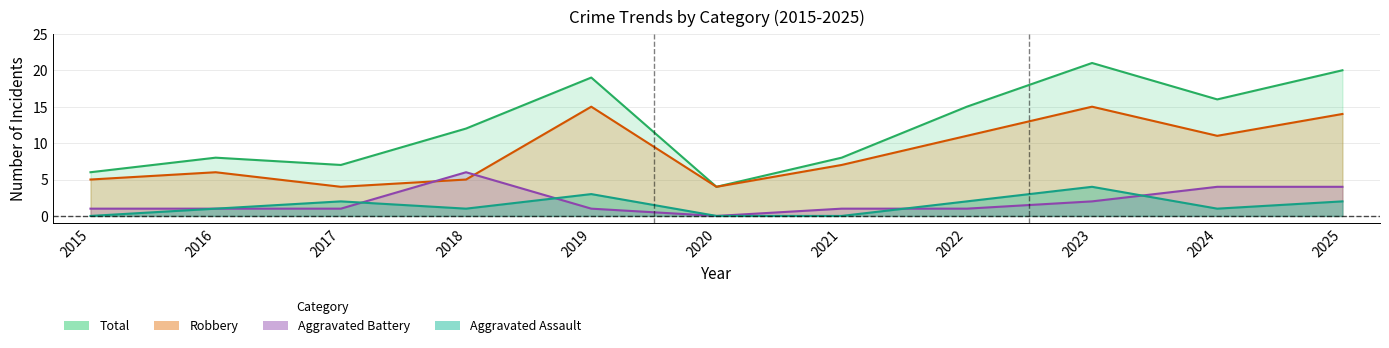

True or false: Total and Robbery cross at least once.

False